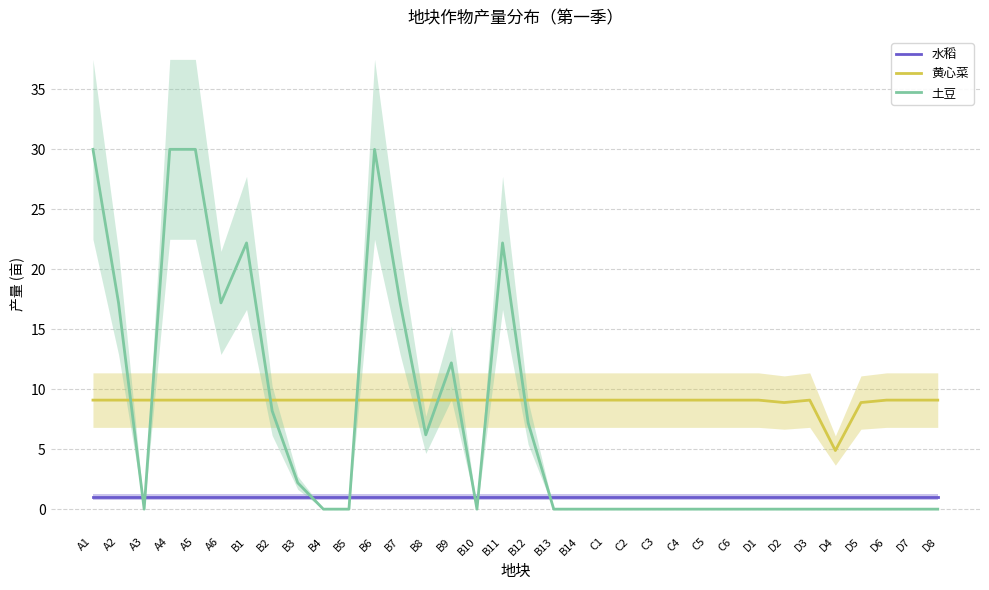

At A5, list the series in order from largest to smallest.

土豆, 黄心菜, 水稻